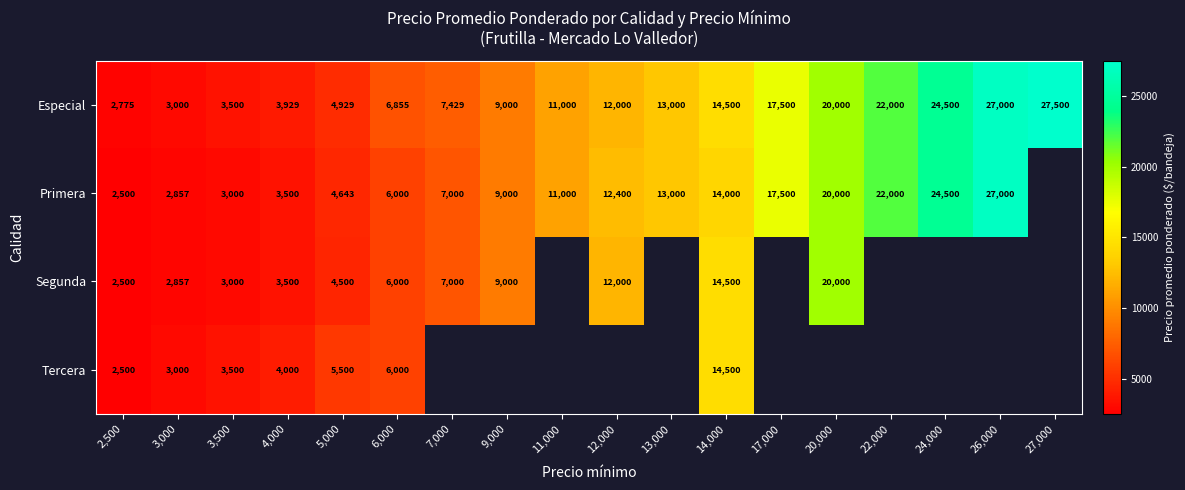

True or false: Segunda has a value of 35954 at 20,000.

False